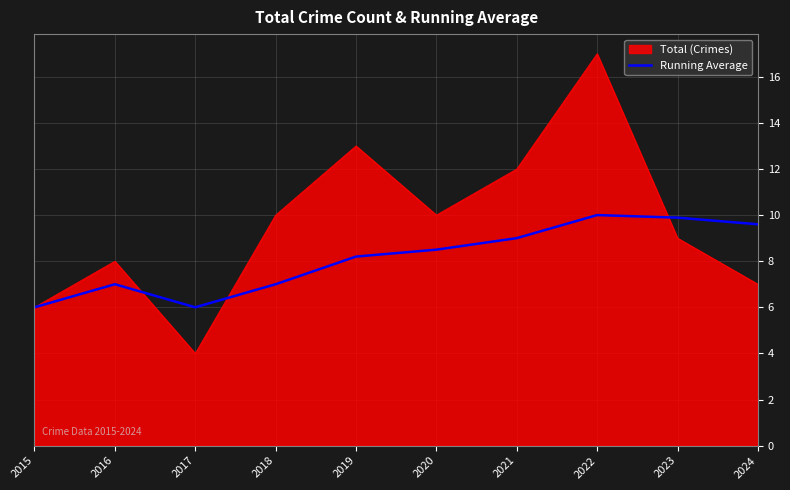

Which category has the highest value in the Total (Crimes) series?

2022